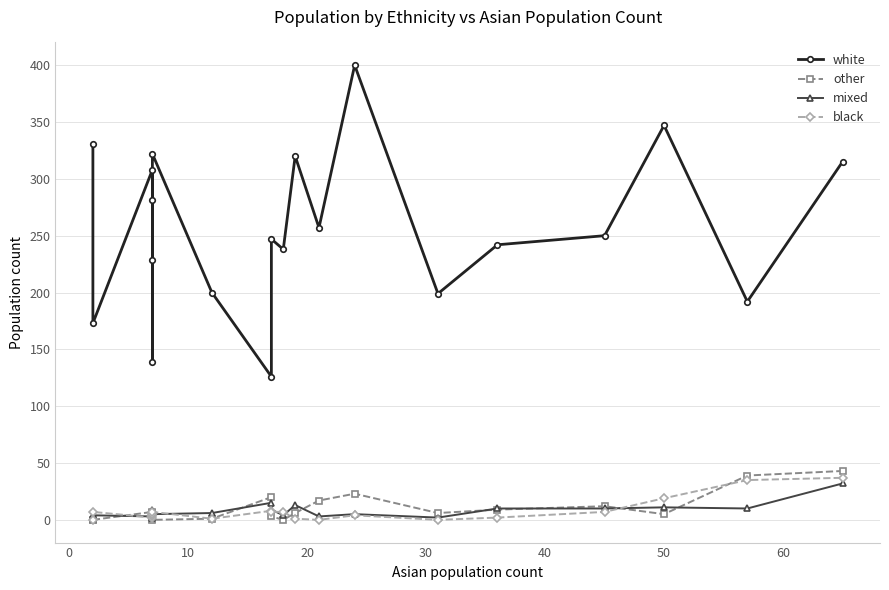

Which series has the largest range (max minus min)?

white